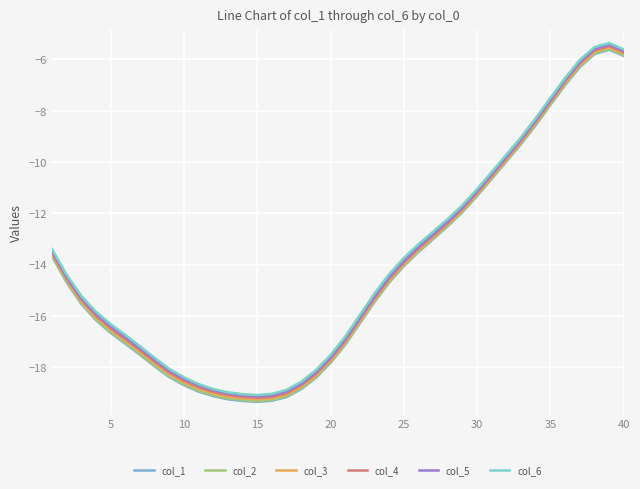

True or false: col_3 and col_2 cross at least once.

False